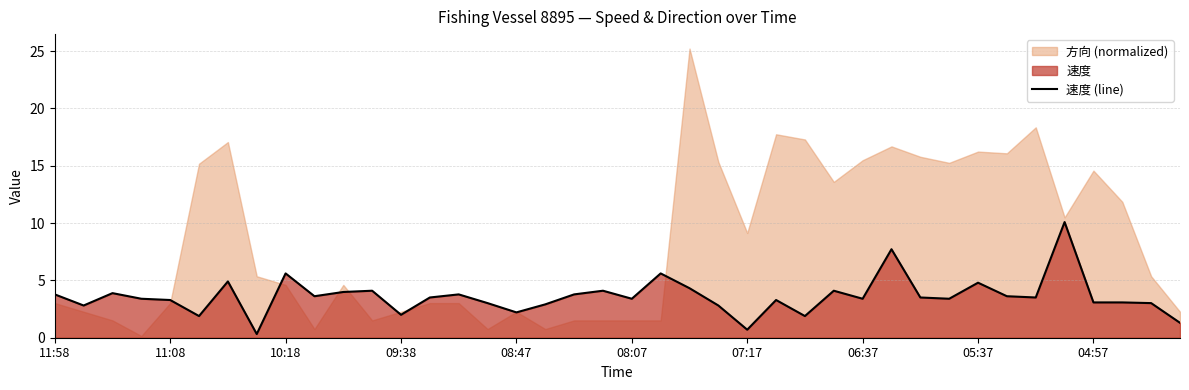

What is the value of the 4th point from the left?

3.4